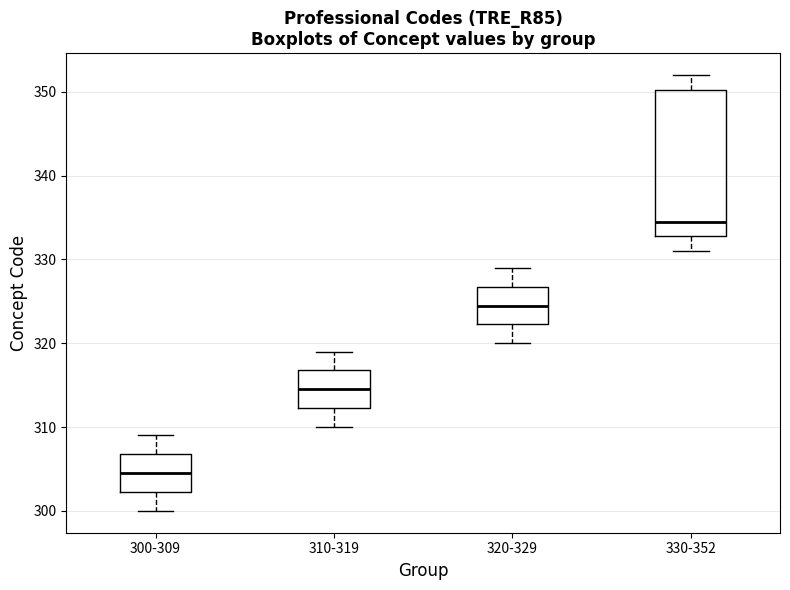

Reading left to right, transcribe this box plot: for each box, give where its median line is, the range the box spans, and where its two whiskers end, as read against the y-axis. The values are not printed on the chart, so give them approximately, as read against the axis.

300-309: median 305, box 302 to 307, whiskers 300 to 309
310-319: median 315, box 312 to 317, whiskers 310 to 319
320-329: median 325, box 322 to 327, whiskers 320 to 329
330-352: median 335, box 333 to 350, whiskers 331 to 352